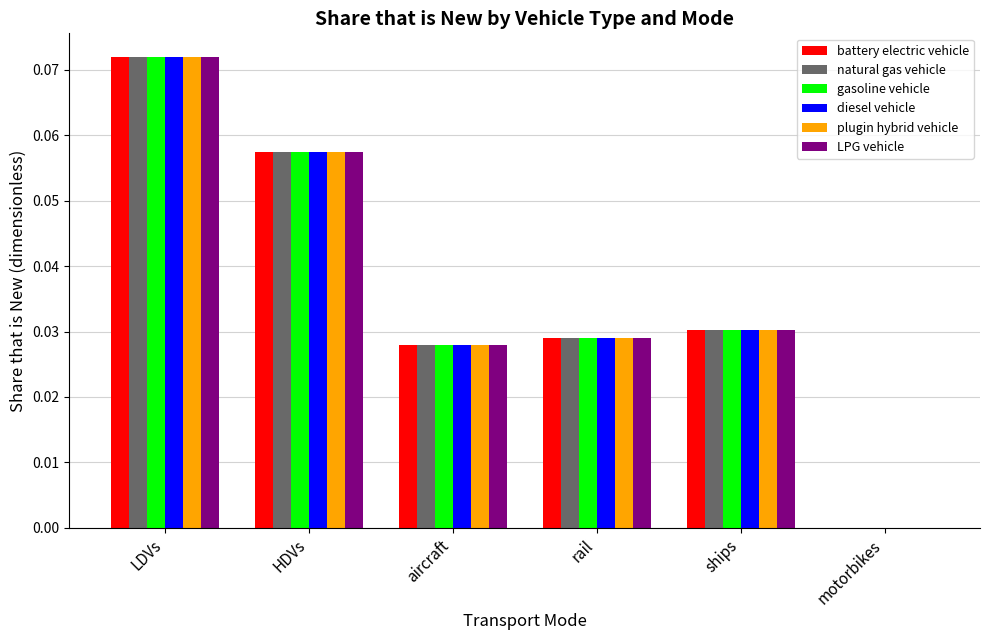

How many data points does each series have?

6